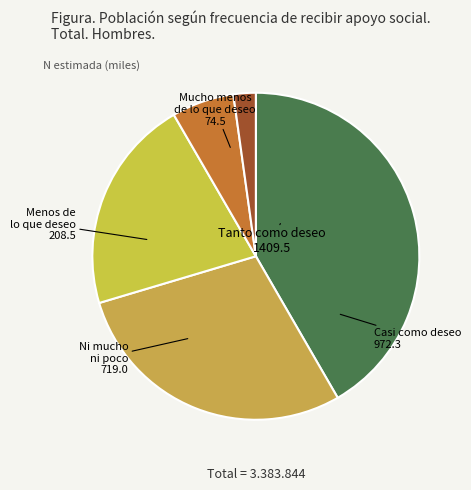

Is there a majority slice in this chart?

No